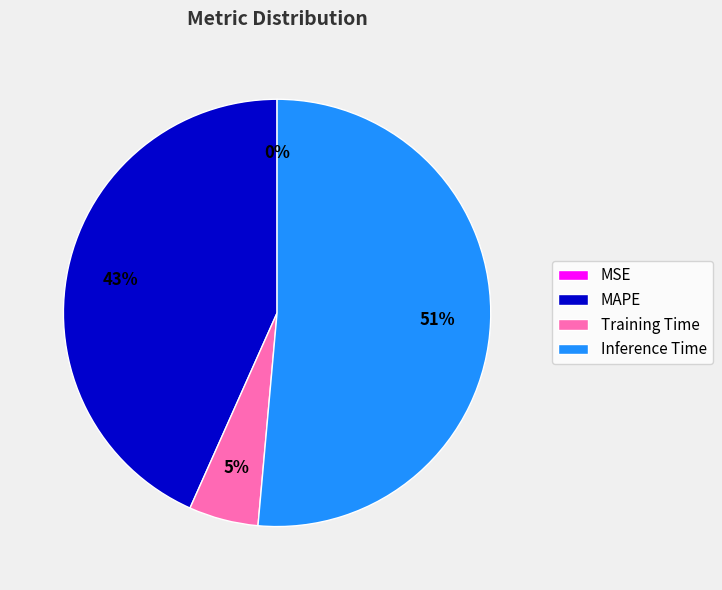

What percentage is the MAPE slice, to the nearest percent?

43%